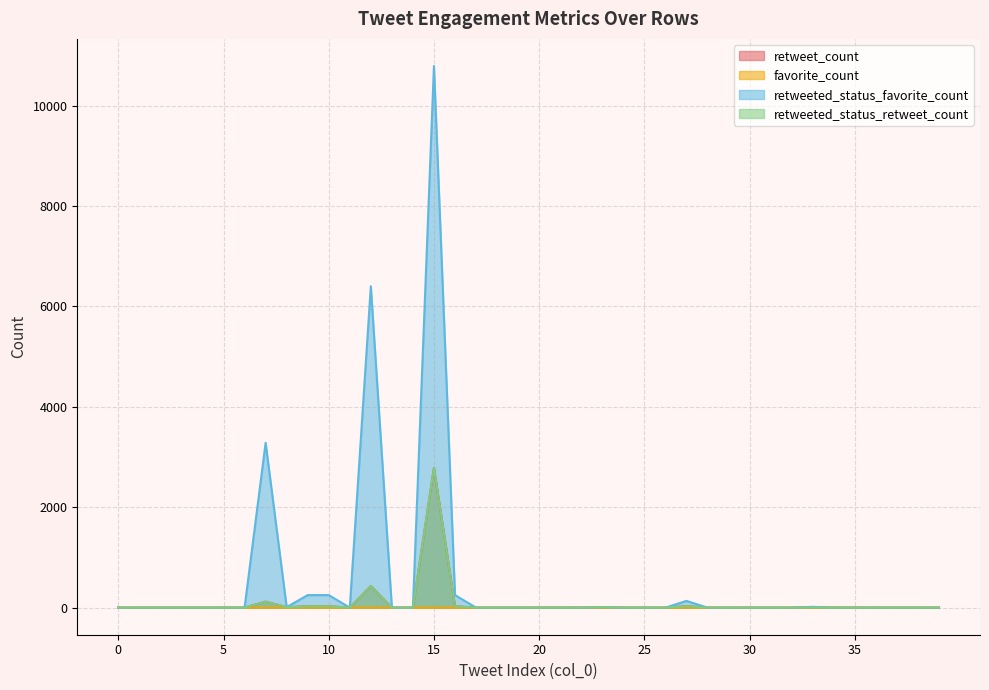

Reading right to left, transcribe all the data shown in this chart.

retweet_count: 39=0	38=0	37=0	36=0	35=0	34=0	33=2	32=0	31=0	30=0	29=0	28=0	27=30	26=0	25=0	24=0	23=9	22=0	21=0	20=0	19=0	18=0	17=0	16=28	15=2784	14=1	13=0	12=430	11=0	10=28	9=28	8=9	7=119	6=0	5=0	4=0	3=0	2=0	1=0	0=0
favorite_count: 39=0	38=0	37=0	36=1	35=0	34=2	33=0	32=0	31=0	30=0	29=0	28=0	27=0	26=1	25=0	24=0	23=0	22=0	21=2	20=1	19=0	18=0	17=0	16=0	15=0	14=0	13=0	12=0	11=0	10=0	9=0	8=0	7=0	6=0	5=0	4=0	3=0	2=0	1=0	0=0
retweeted_status_favorite_count: 39=0	38=0	37=0	36=0	35=0	34=0	33=16	32=0	31=0	30=0	29=0	28=0	27=134	26=0	25=0	24=0	23=10	22=0	21=0	20=0	19=0	18=0	17=0	16=250	15=10791	14=1	13=0	12=6402	11=0	10=250	9=250	8=10	7=3284	6=0	5=0	4=0	3=0	2=0	1=0	0=0
retweeted_status_retweet_count: 39=0	38=0	37=0	36=0	35=0	34=0	33=2	32=0	31=0	30=0	29=0	28=0	27=30	26=0	25=0	24=0	23=9	22=0	21=0	20=0	19=0	18=0	17=0	16=28	15=2784	14=1	13=0	12=430	11=0	10=28	9=28	8=9	7=119	6=0	5=0	4=0	3=0	2=0	1=0	0=0